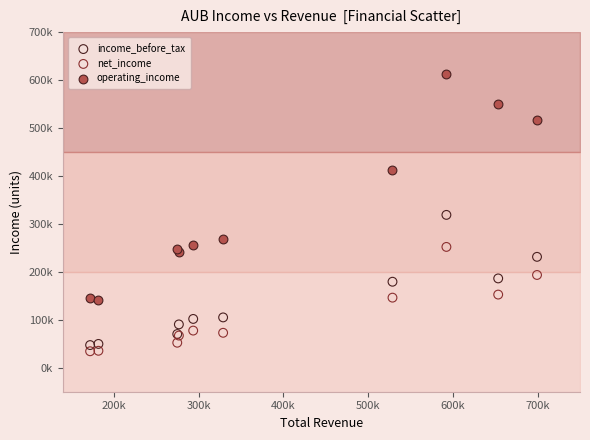

Which series reaches the maximum Y coordinate?

operating_income